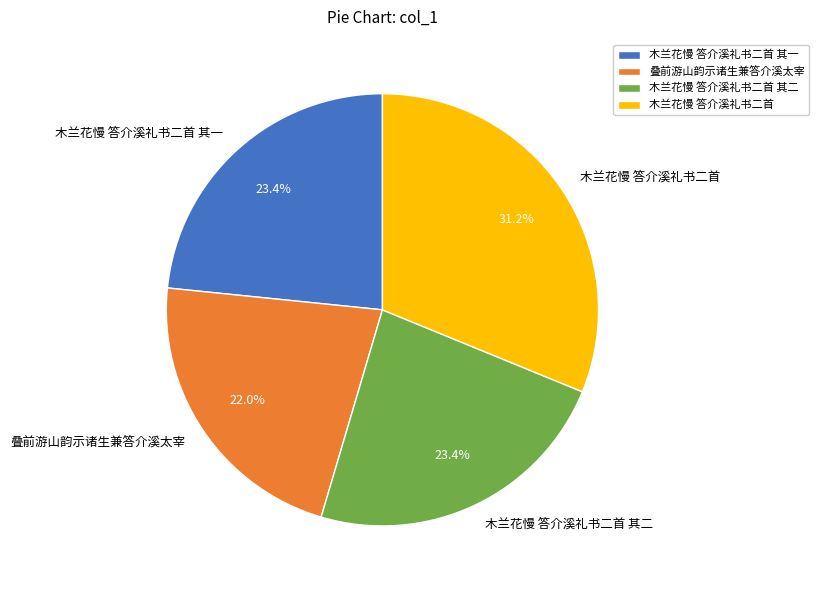

Which slice is the smallest?

叠前游山韵示诸生兼答介溪太宰